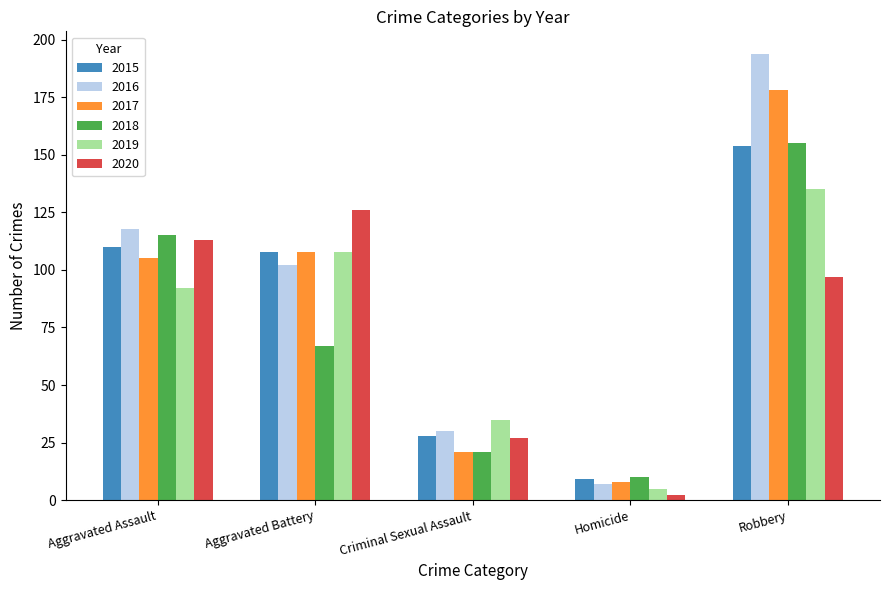

What position from the right is Criminal Sexual Assault?

3